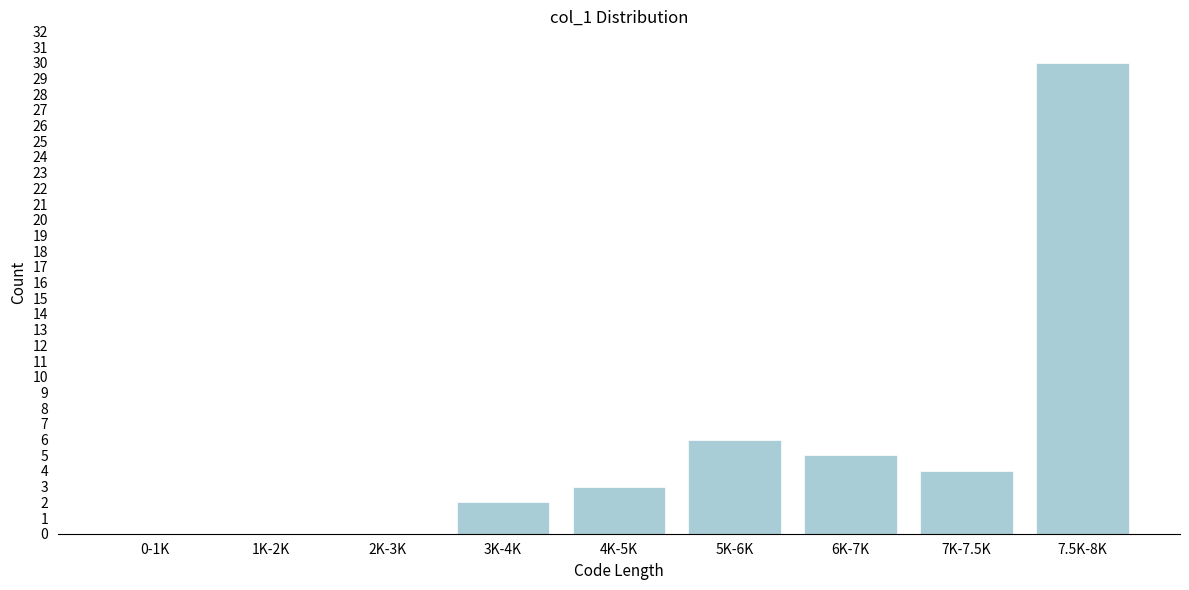

Reading left to right, what are all the values shown in this chart?

0-1K=0	1K-2K=0	2K-3K=0	3K-4K=2	4K-5K=3	5K-6K=6	6K-7K=5	7K-7.5K=4	7.5K-8K=30